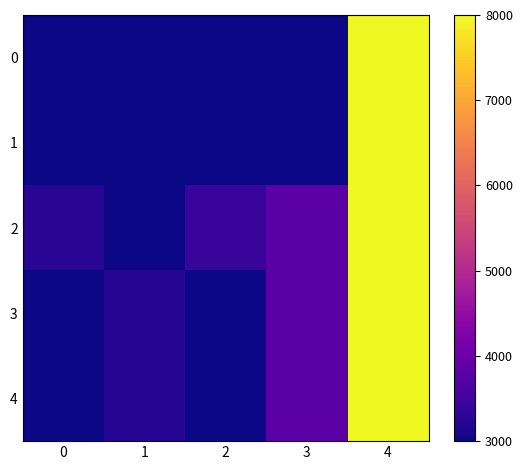

Reading left to right, extract all data points from this chart.

0: 0=3000	1=3000	2=3000	3=3000	4=8000
1: 0=3000	1=3000	2=3000	3=3000	4=8000
2: 0=3240	1=3000	2=3400	3=3800	4=8000
3: 0=3000	1=3200	2=3000	3=3800	4=8000
4: 0=3000	1=3200	2=3000	3=3800	4=8000